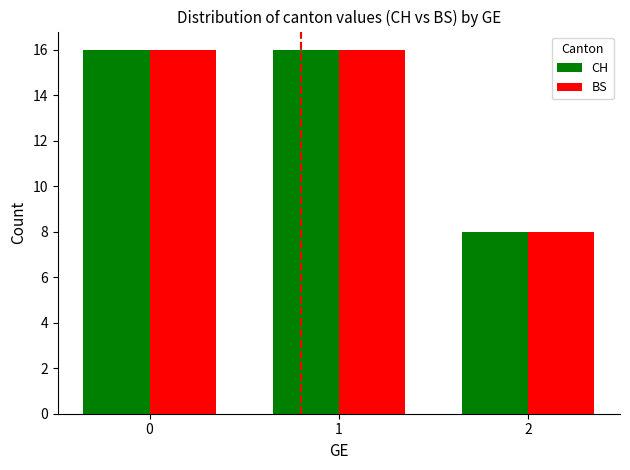

Reading left to right, transcribe all the data shown in this chart.

CH: 16	16	8
BS: 16	16	8